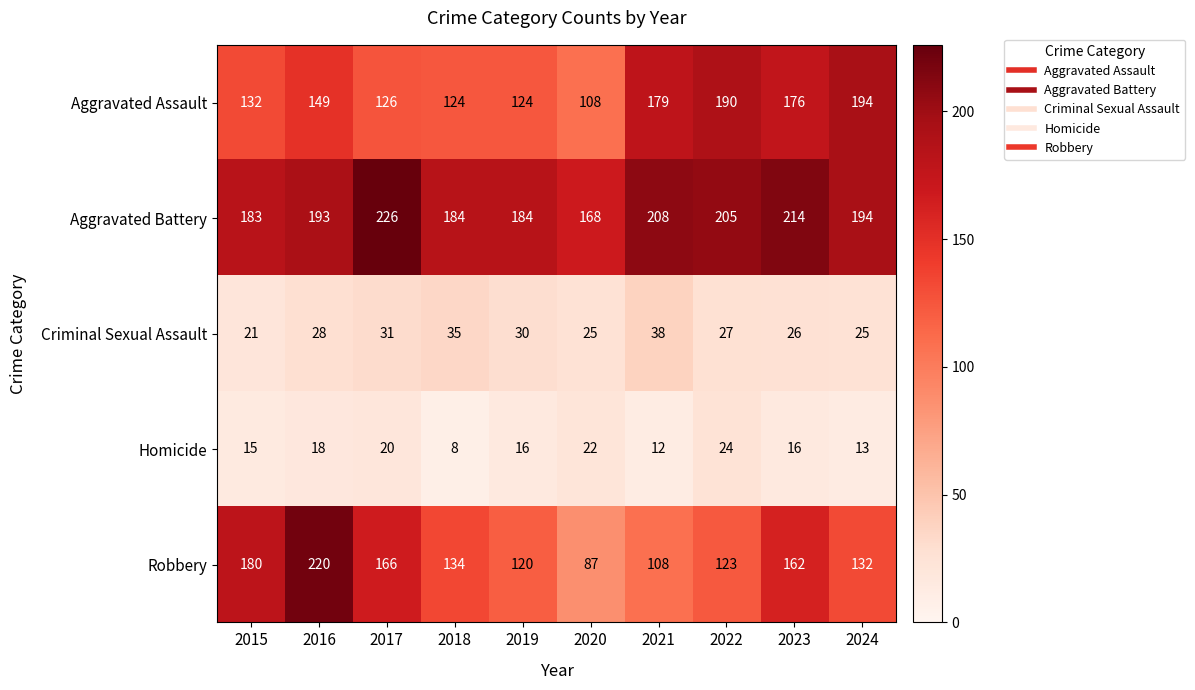

At which category does the chart reach its minimum across all series?

2018